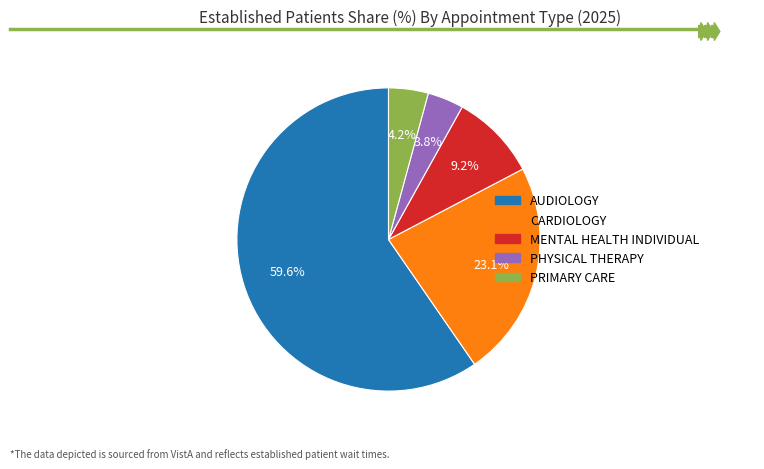

Which has a higher value, PRIMARY CARE or MENTAL HEALTH INDIVIDUAL?

MENTAL HEALTH INDIVIDUAL